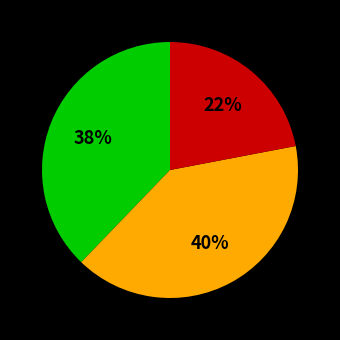

To the nearest percent, what is the average slice percentage?

33%